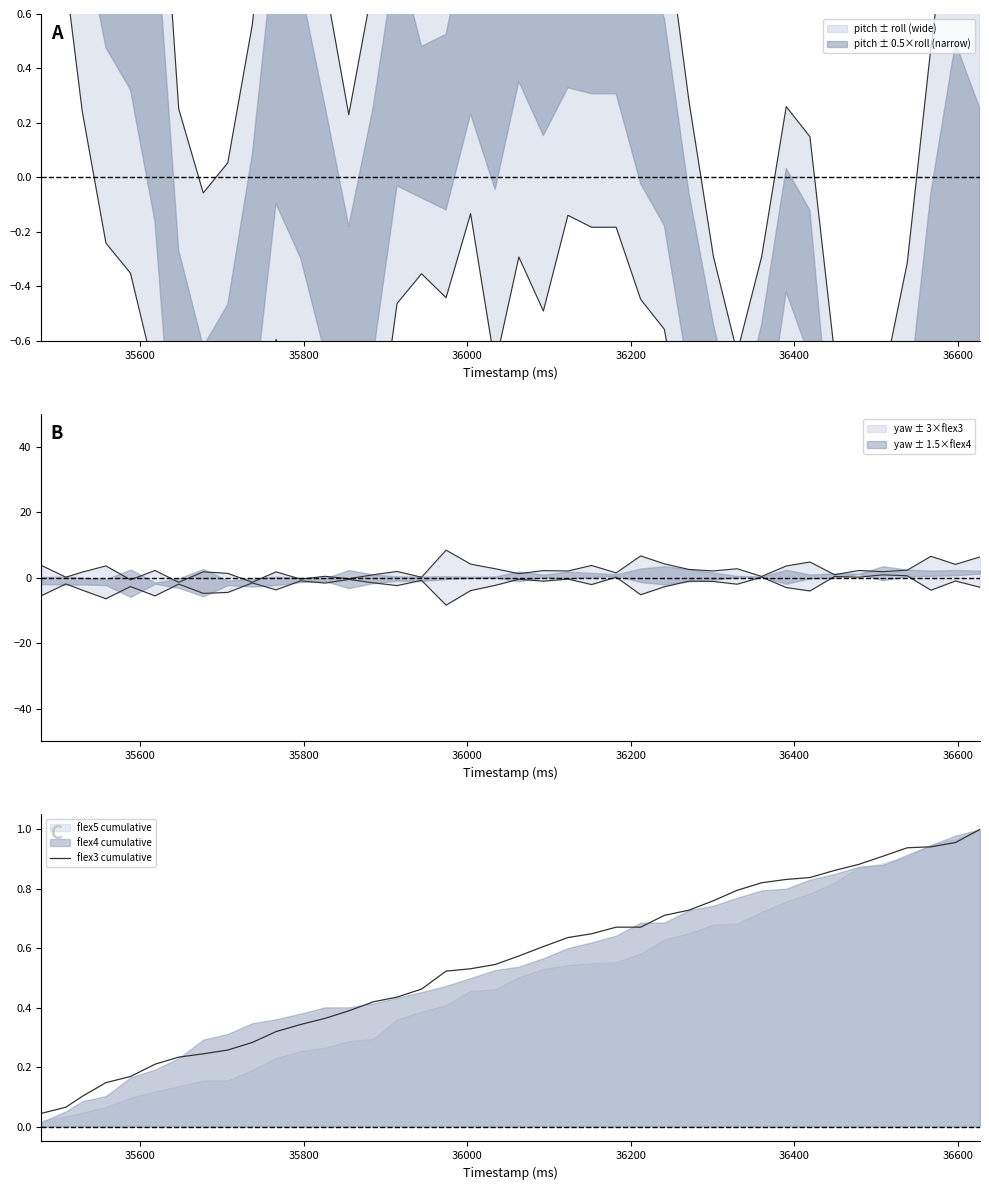

Does the chart display data point markers on the line(s)?

No